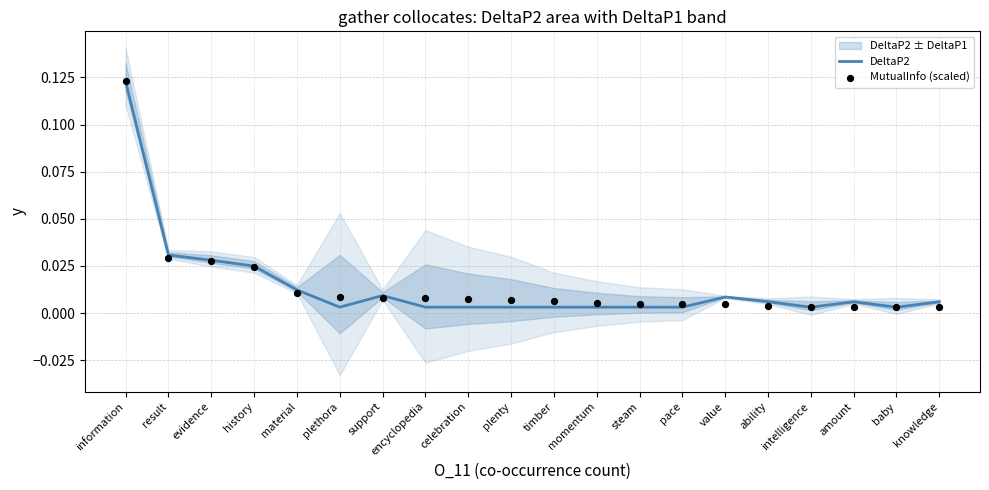

Which series has the largest total across all categories?

MutualInfo (scaled)